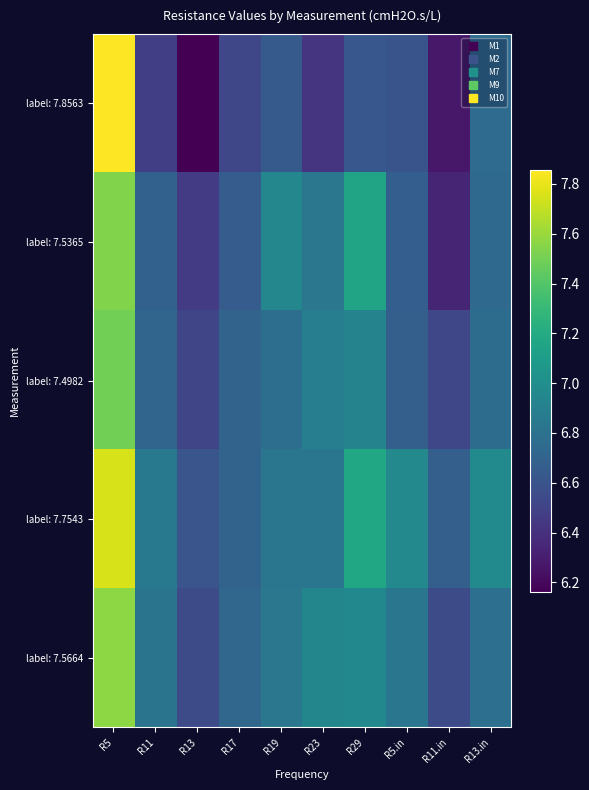

Reading left to right, what are all the values shown in this chart?

label: 7.8563: R5=7.9	R11=6.5	R13=6.2	R17=6.5	R19=6.6	R23=6.4	R29=6.6	R5.in=6.6	R11.in=6.3	R13.in=6.8
label: 7.5365: R5=7.5	R11=6.7	R13=6.5	R17=6.7	R19=6.9	R23=6.8	R29=7.2	R5.in=6.7	R11.in=6.3	R13.in=6.7
label: 7.4982: R5=7.5	R11=6.7	R13=6.5	R17=6.7	R19=6.8	R23=6.9	R29=6.9	R5.in=6.7	R11.in=6.5	R13.in=6.8
label: 7.7543: R5=7.8	R11=6.8	R13=6.6	R17=6.7	R19=6.8	R23=6.8	R29=7.2	R5.in=7.0	R11.in=6.7	R13.in=7.0
label: 7.5664: R5=7.6	R11=6.8	R13=6.5	R17=6.7	R19=6.8	R23=6.9	R29=7.0	R5.in=6.8	R11.in=6.5	R13.in=6.8